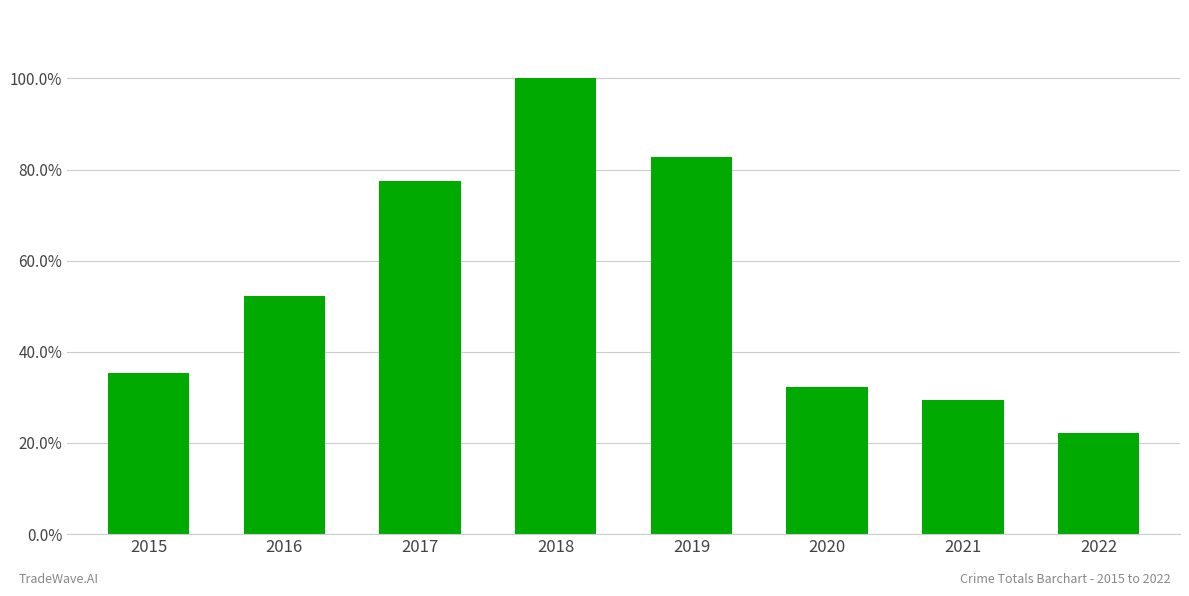

Which label corresponds to the largest value in the chart?

2018